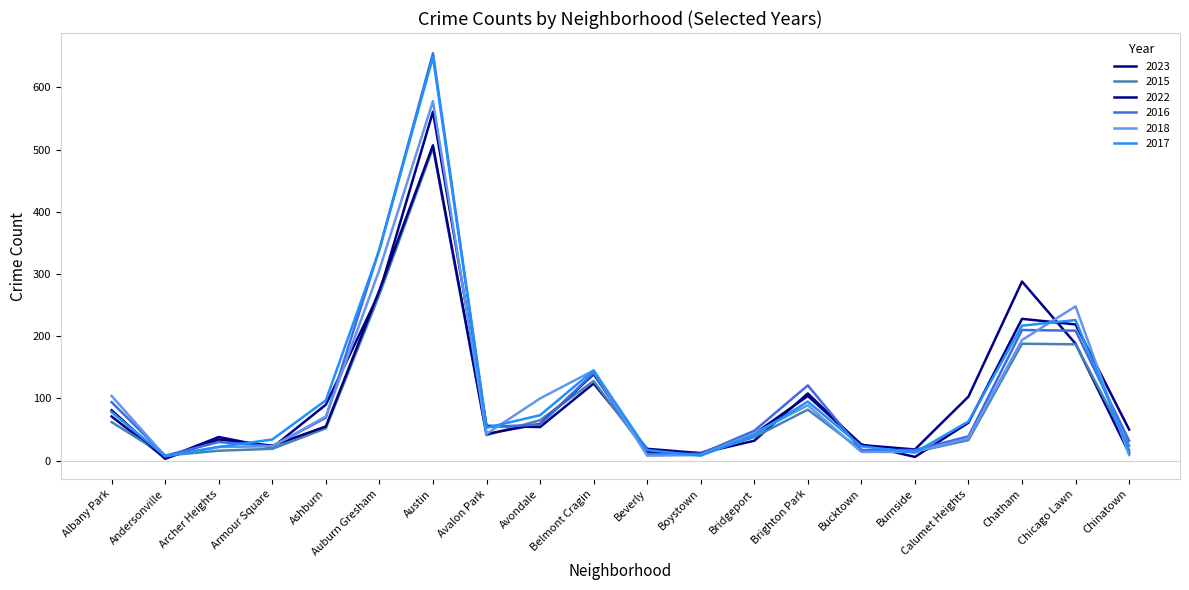

Does the chart have visible grid lines?

No